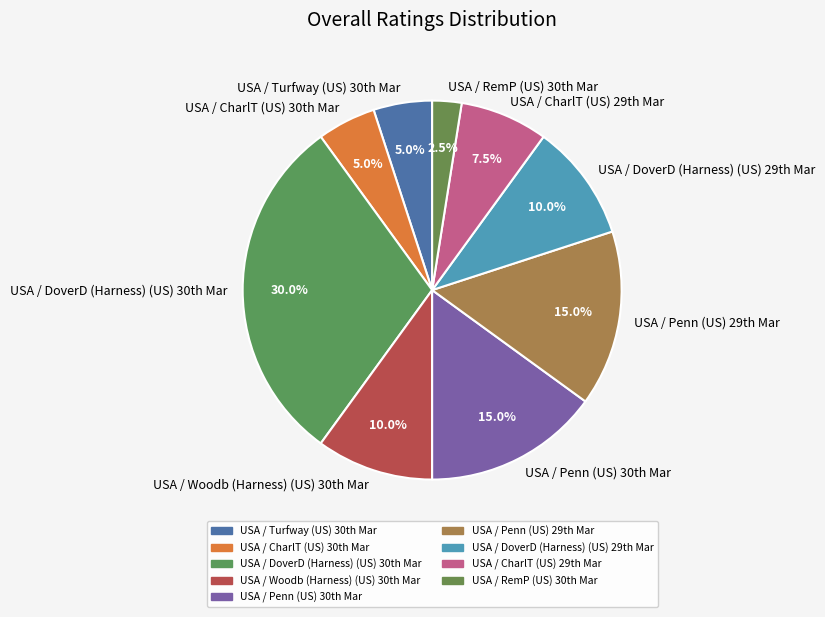

To the nearest percent, what is the difference between the largest and smallest slice percentages?

28%